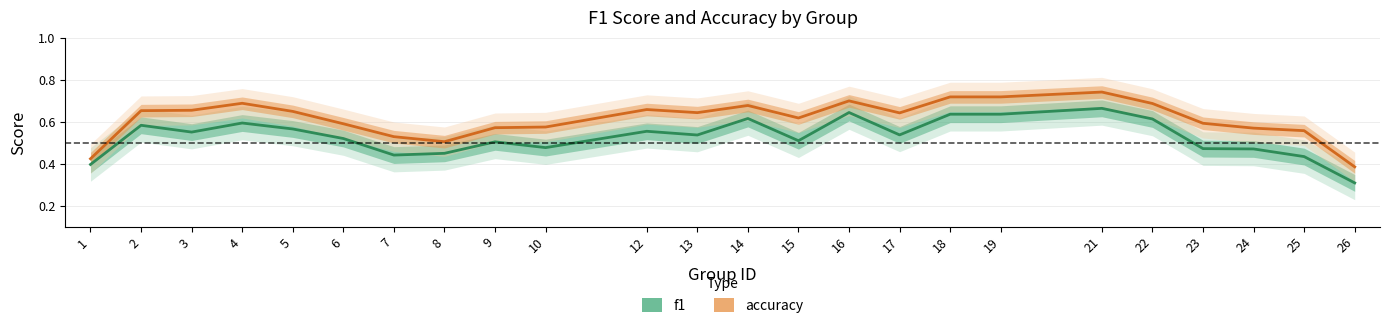

What is the difference between the maximum and minimum values in the f1 series?

0.4